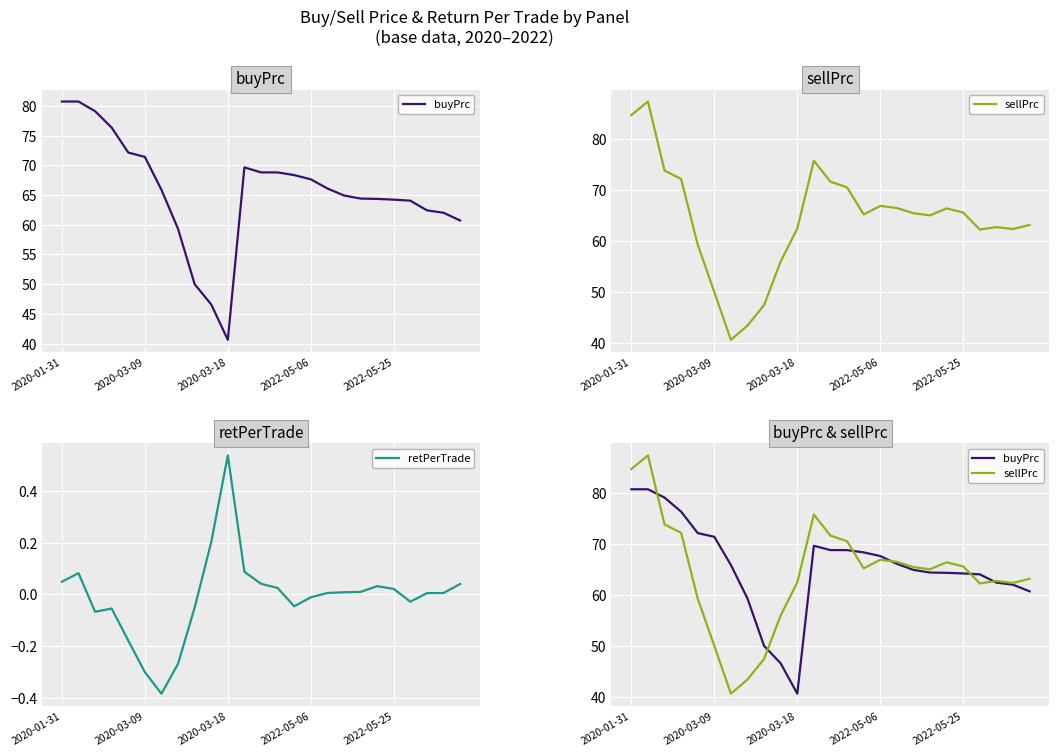

True or false: retPerTrade and sellPrc intersect in this chart.

False